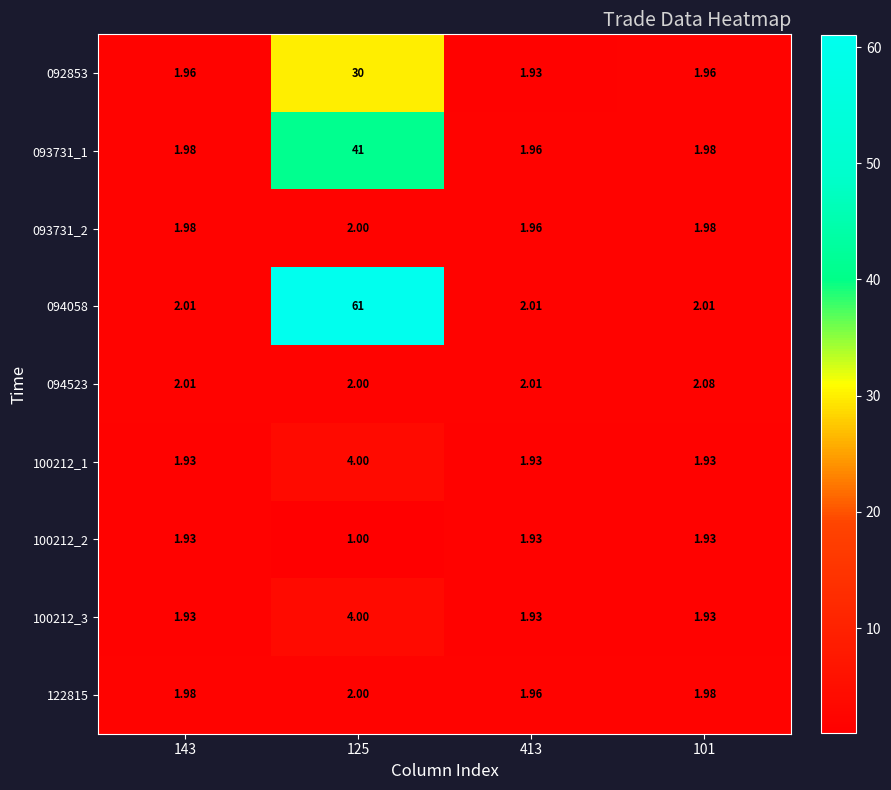

What is the total value across all series at 101?

17.8